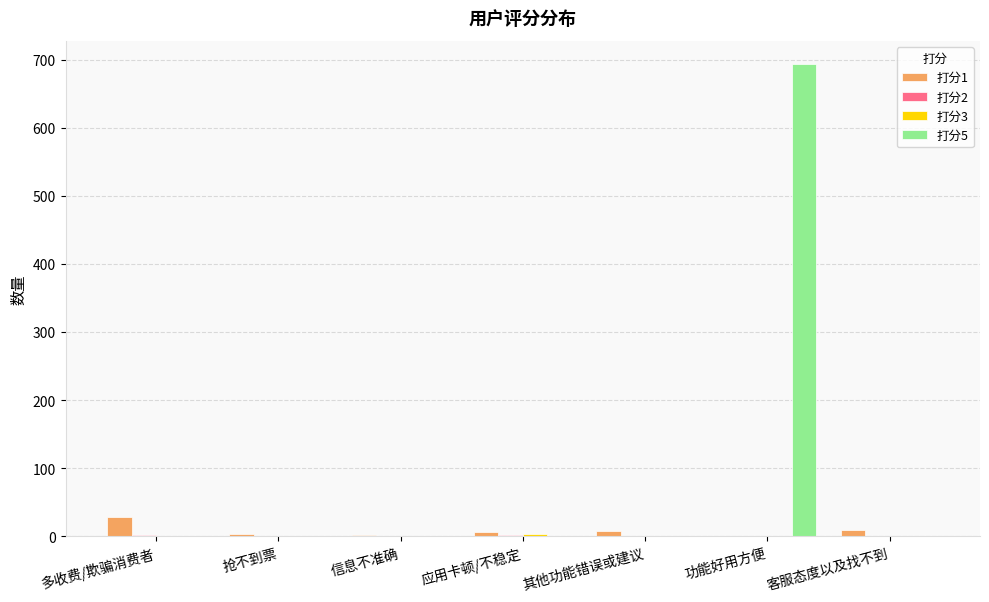

Which series has the largest total across all categories?

打分5